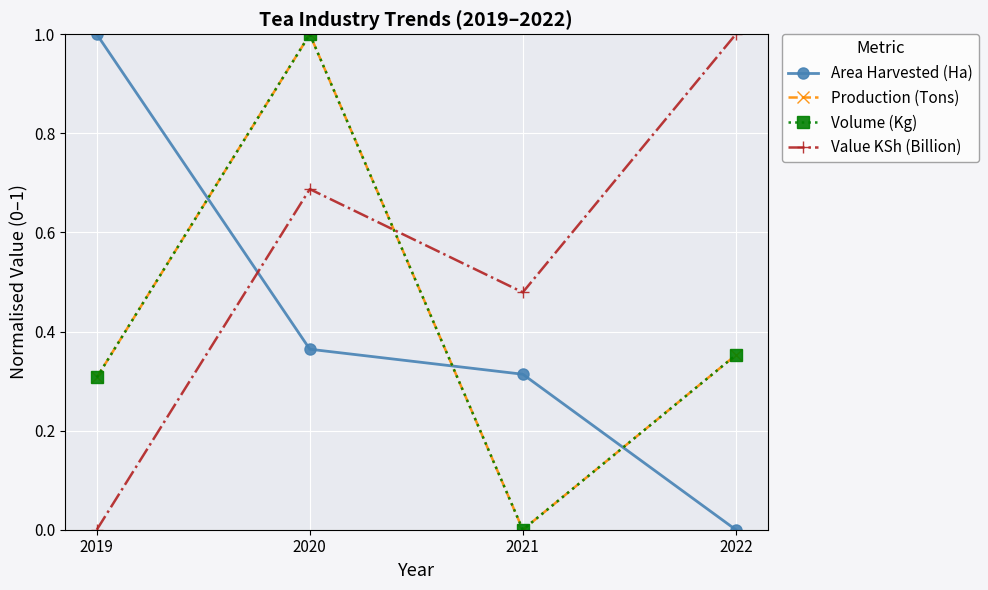

How many times do Volume (Kg) and Area Harvested (Ha) cross each other?

3